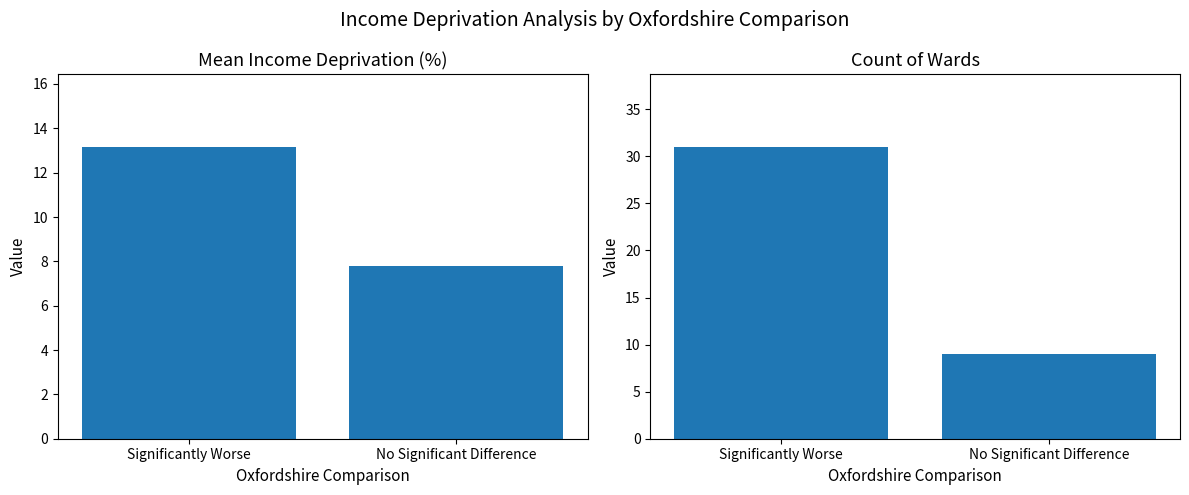

Where is Count of Wards nearest to the value 20?

Significantly Worse